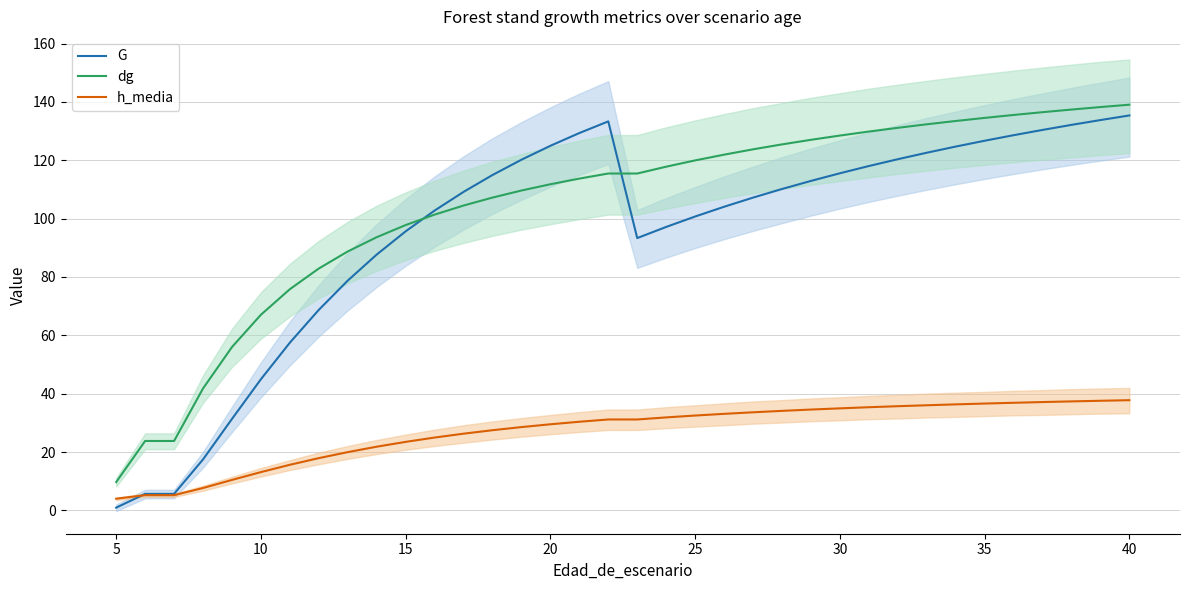

What is the lowest value of the dg series?

9.7